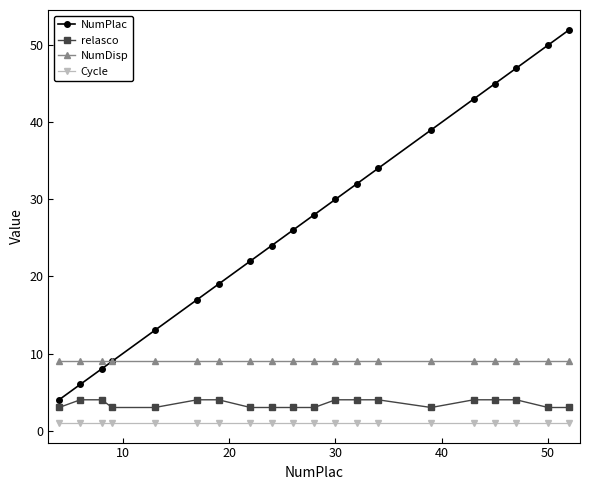

Is this an area chart (filled region under the line)?

No